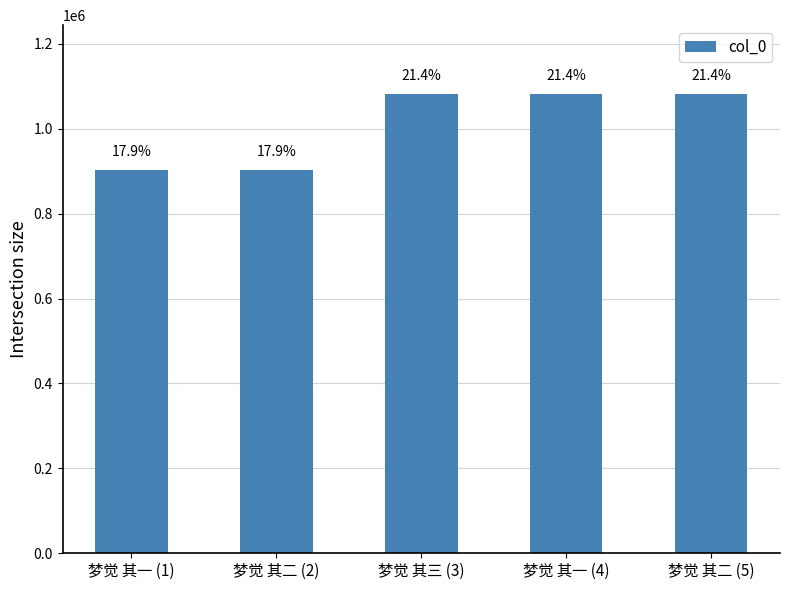

What is the label of the 2nd bar from the left?

梦觉 其二 (2)